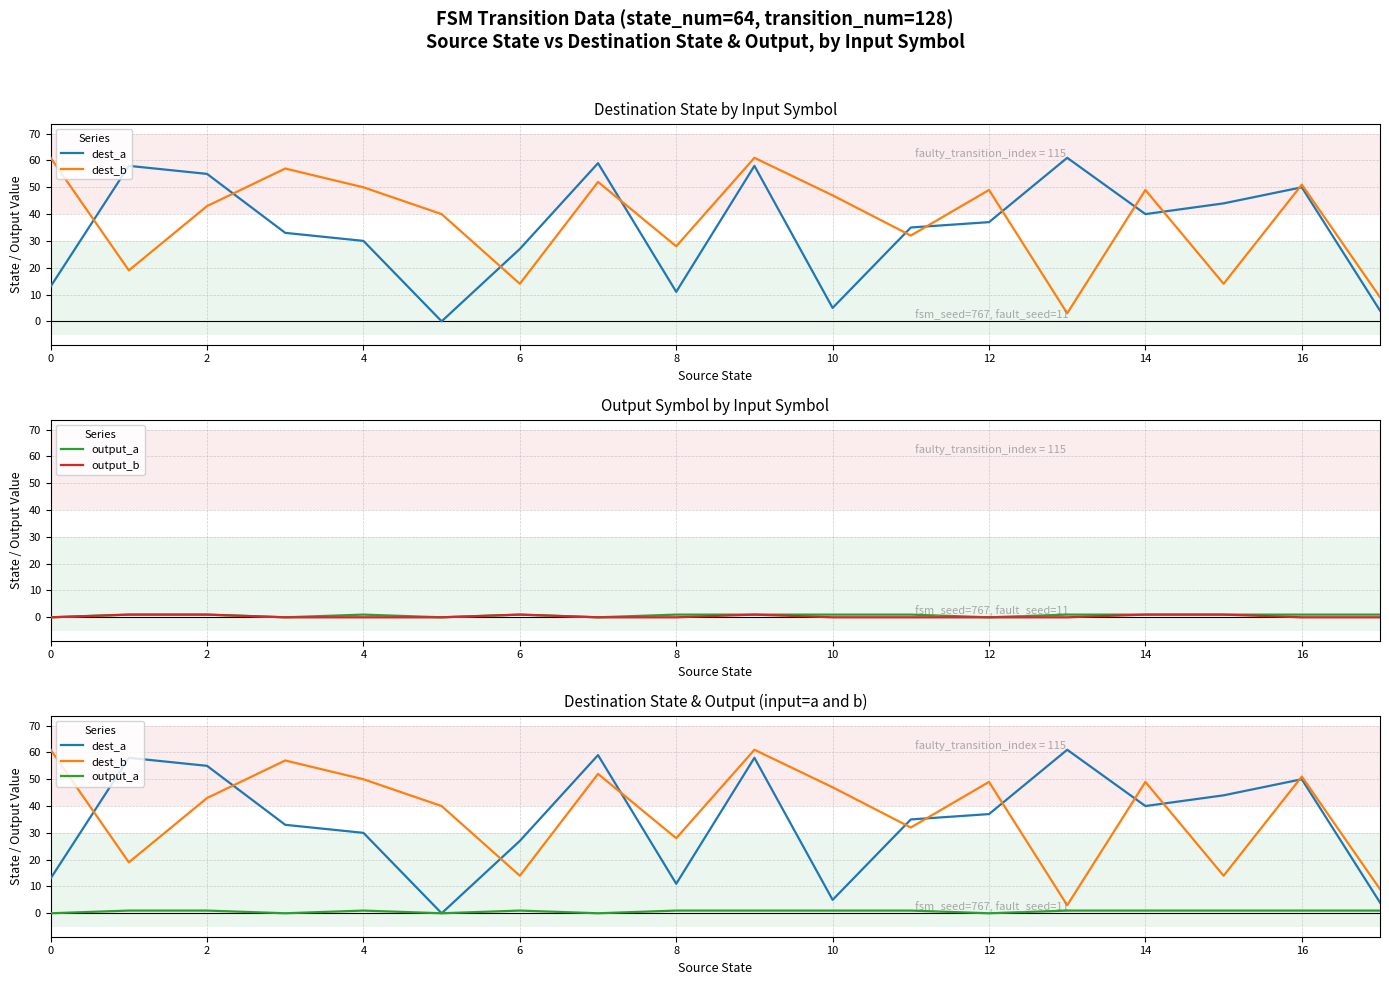

In dest_b, how many points are higher than both neighbors (excluding endpoints)?

6